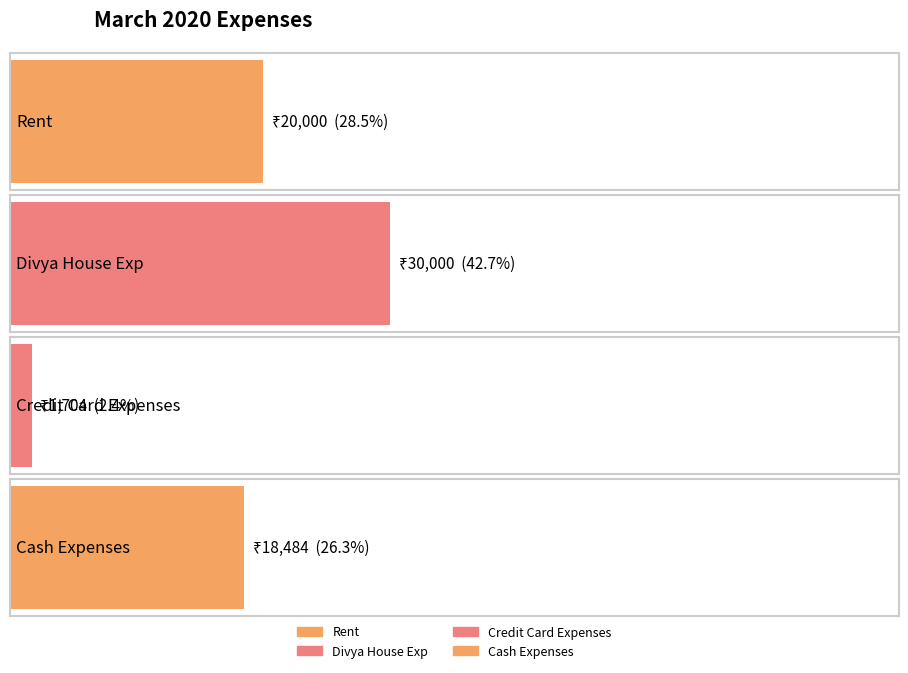

Where is the data nearest to the value 15852?

Cash Expenses